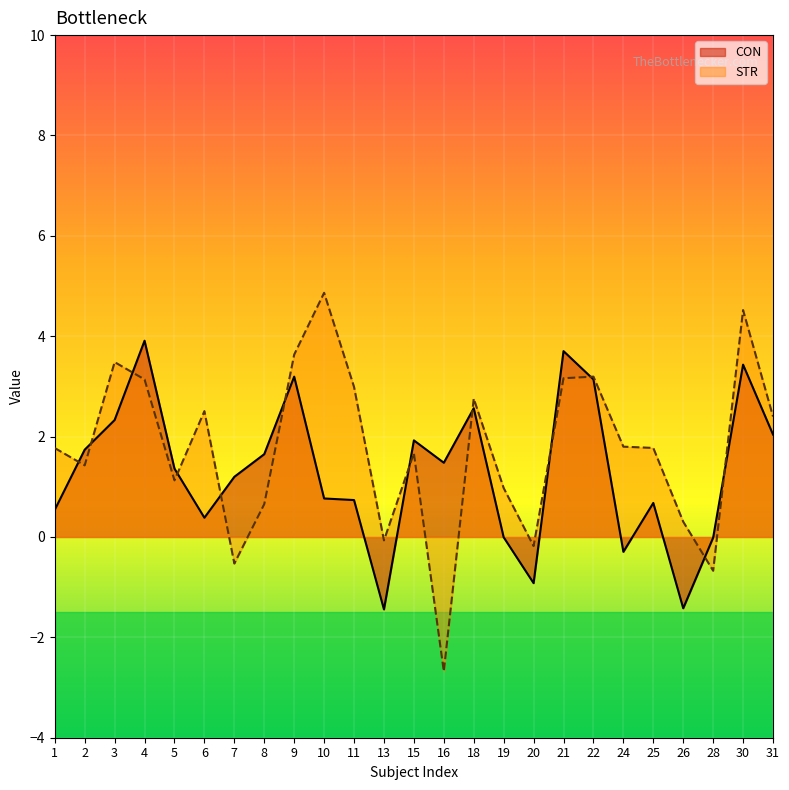

Where do CON and STR first cross each other?

1 and 2